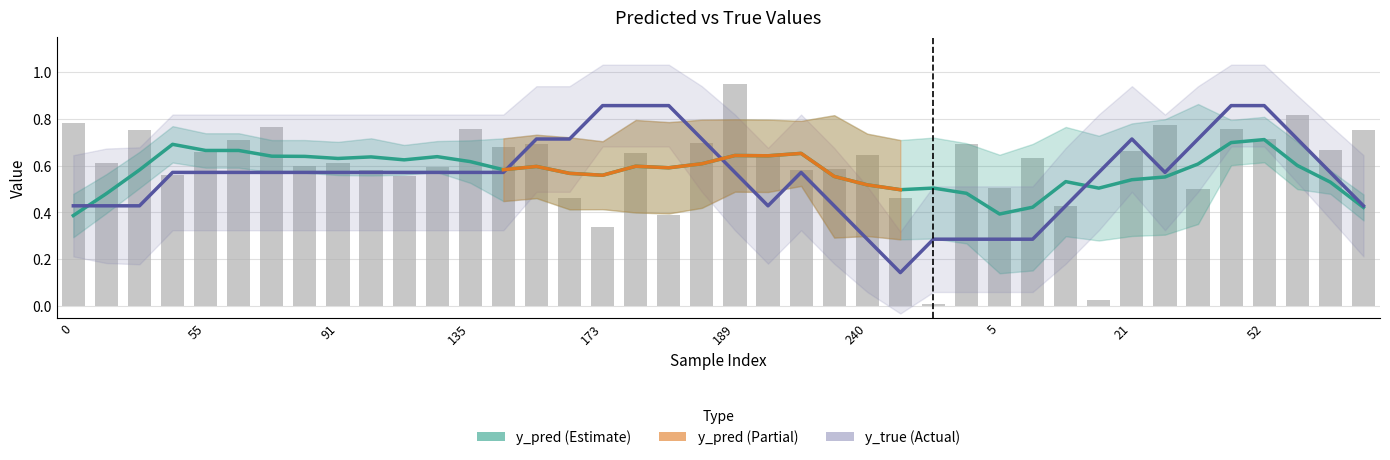

Which has a higher value, 8 or 257?

8